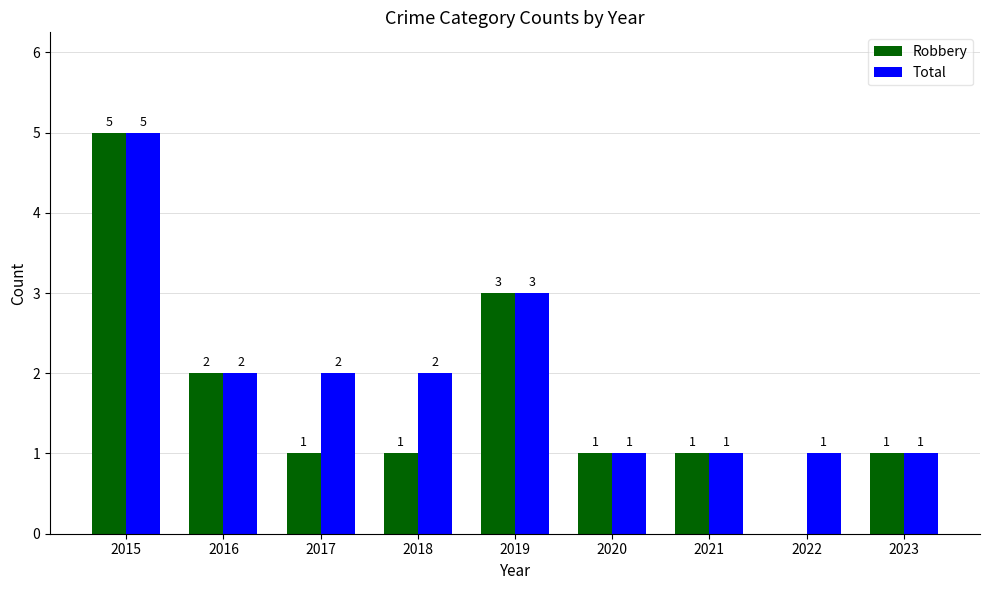

Which series has the largest total across all categories?

Total